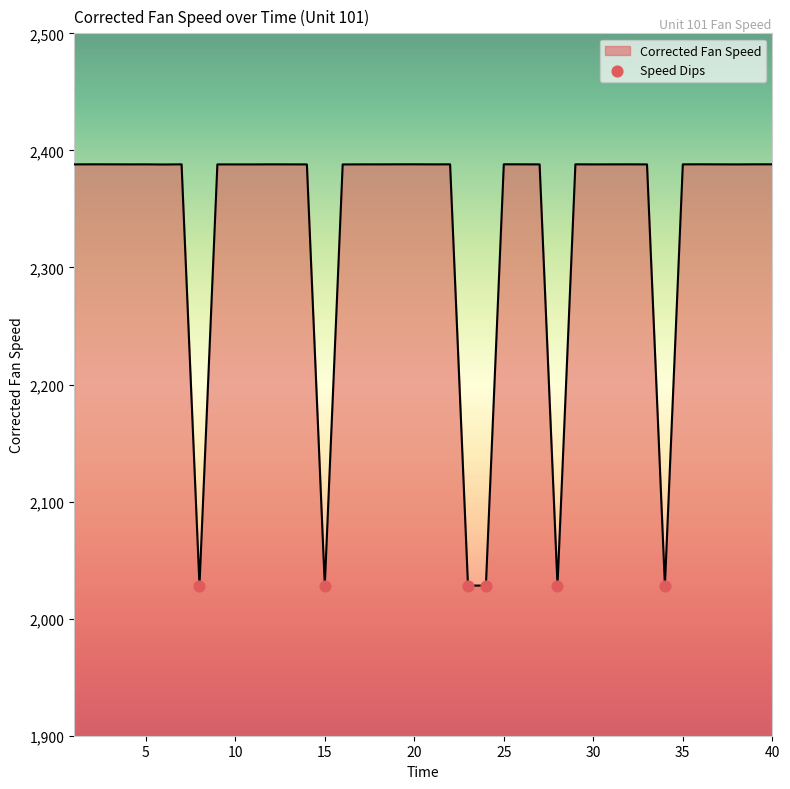

What is the difference between the maximum and minimum values?

359.9